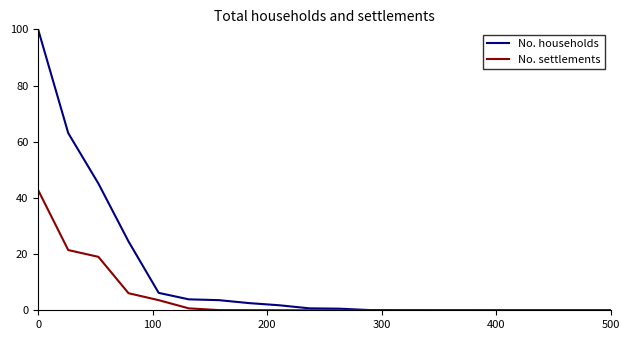

How many lines are shown in the chart?

2